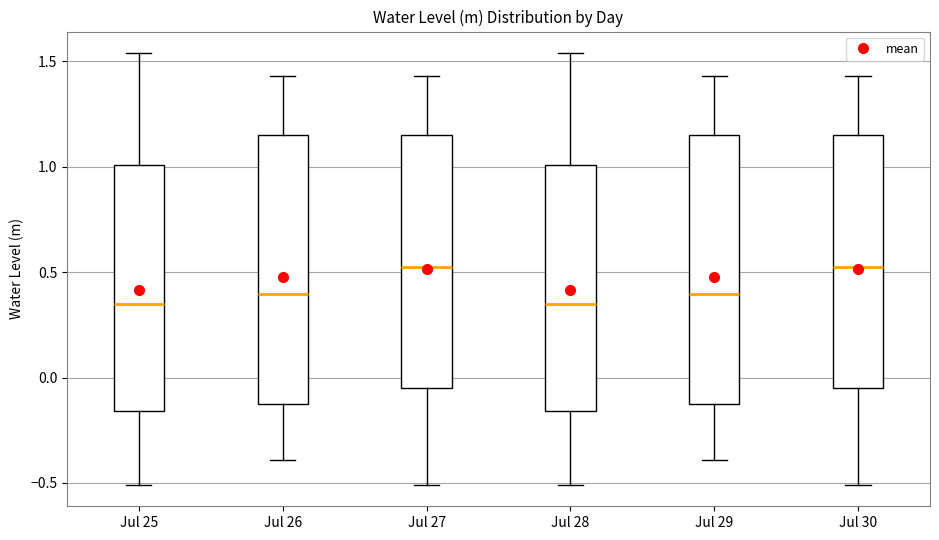

Reading left to right, read every box against the y-axis: the position of its median line, the range the box covers, and the ends of its whiskers. The values are not printed on the chart, so give them approximately, as read against the axis.

Jul 25: median 0.35, box -0.15 to 1.00, whiskers -0.50 to 1.55
Jul 26: median 0.40, box -0.15 to 1.15, whiskers -0.40 to 1.45
Jul 27: median 0.55, box -0.05 to 1.15, whiskers -0.50 to 1.45
Jul 28: median 0.35, box -0.15 to 1.00, whiskers -0.50 to 1.55
Jul 29: median 0.40, box -0.15 to 1.15, whiskers -0.40 to 1.45
Jul 30: median 0.55, box -0.05 to 1.15, whiskers -0.50 to 1.45